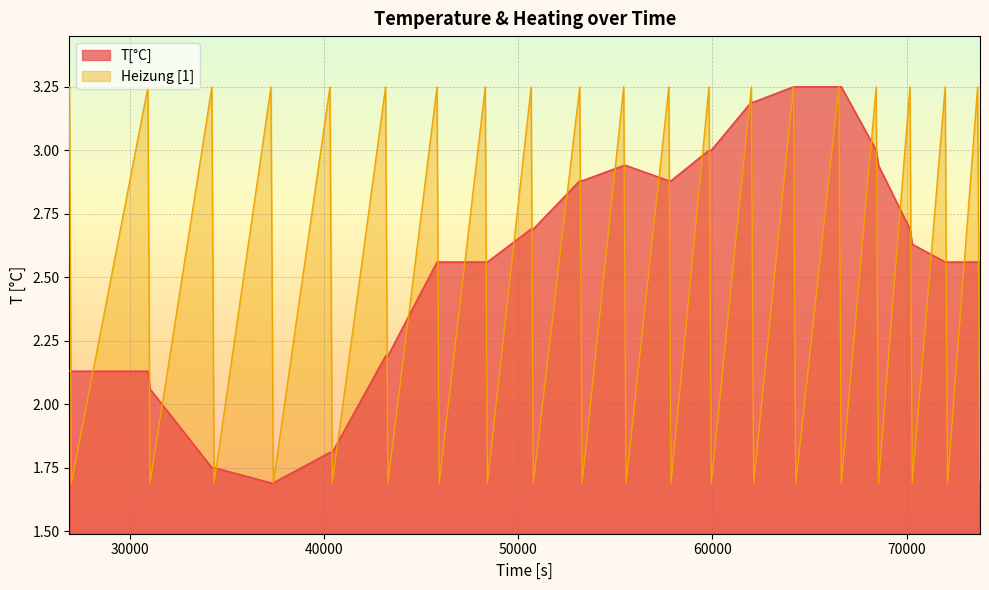

Which series has the largest total across all categories?

T[°C]